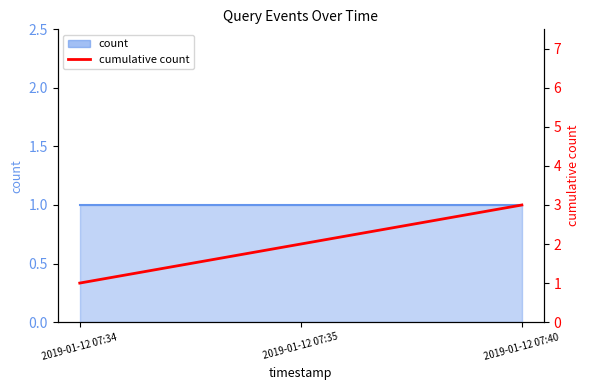

What is the difference between the maximum and minimum values?

2